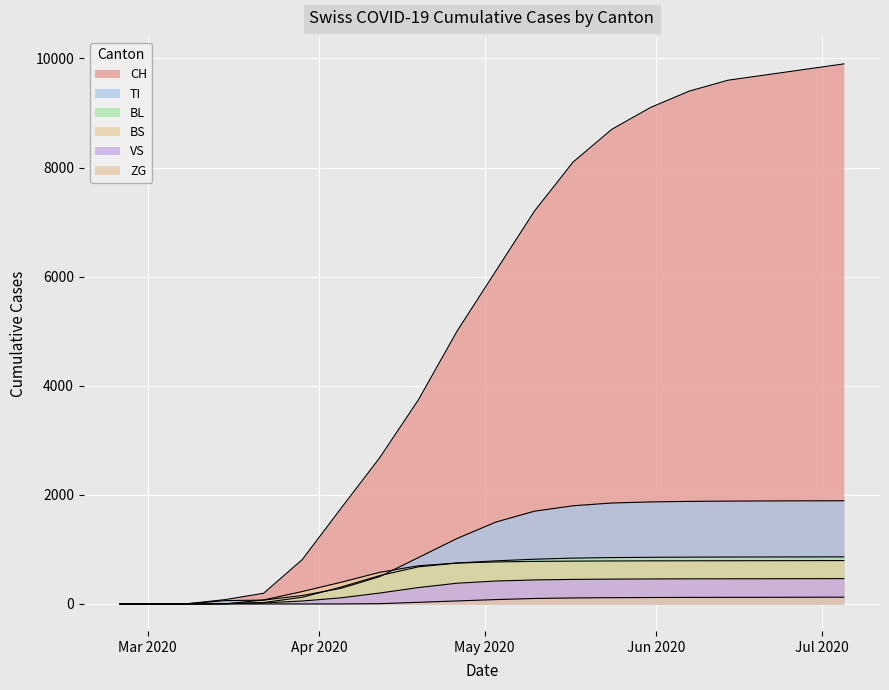

Reading left to right, transcribe all the data shown in this chart.

CH: 0	0	3	79	196	814	1753	2680	3740	5000	6100	7200	8100	8700	9100	9400	9600	9700	9800	9900
BL: 0	0	0	5	25	123	309	520	680	750	790	820	840	850	855	858	860	861	862	863
VS: 0	0	0	6	19	54	112	200	300	380	420	440	450	455	458	460	461	462	463	464
ZG: 0	0	0	0	0	0	0	5	30	55	80	100	110	115	118	120	121	122	123	124
TI: 0	0	0	61	70	155	287	500	850	1200	1500	1700	1800	1850	1870	1880	1885	1888	1890	1892
BS: 0	0	0	0	73	228	397	580	700	750	770	780	785	788	790	791	792	793	794	795